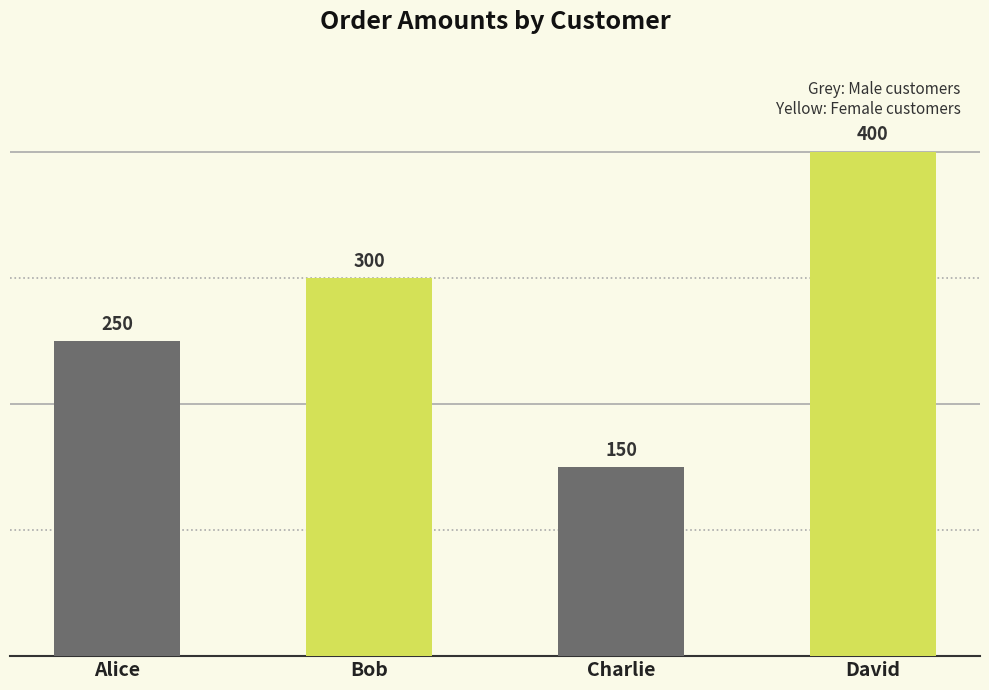

List the labels in order of value, smallest first.

Charlie, Alice, Bob, David